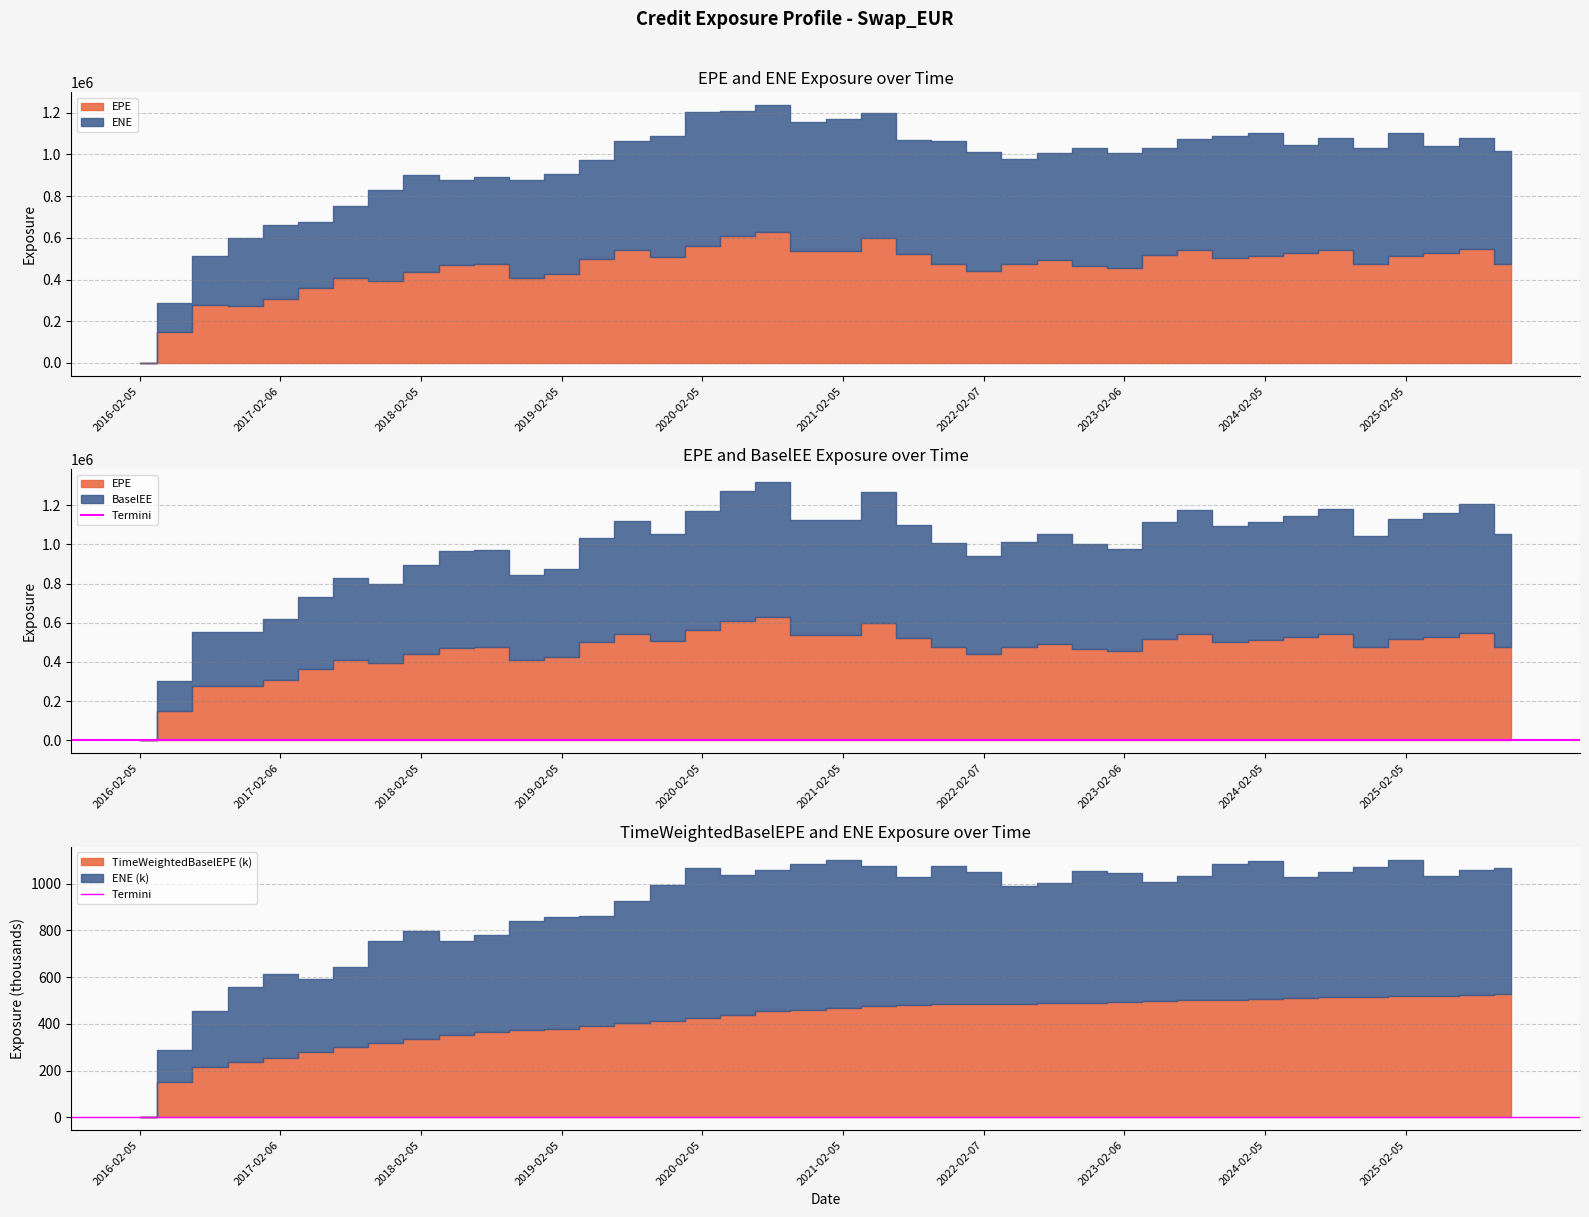

What is the sum of the BaselEE values at 2016-02-05 and 2016-11-07?

279720.0